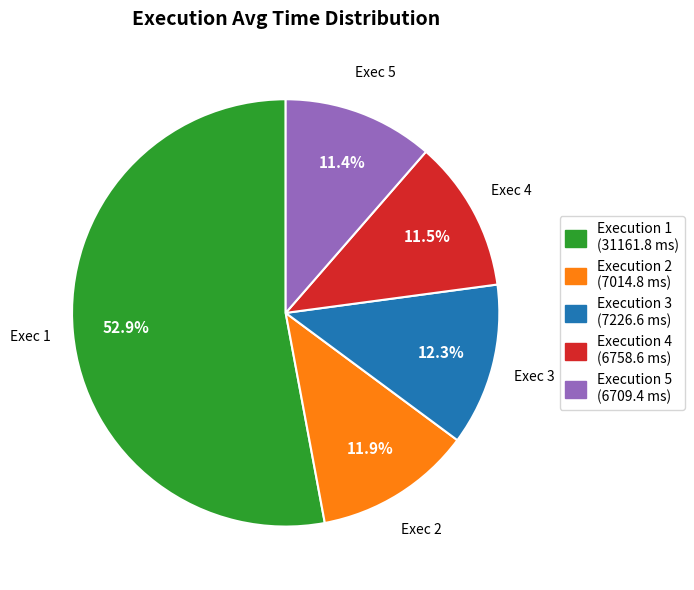

Does any single category account for the majority?

Yes